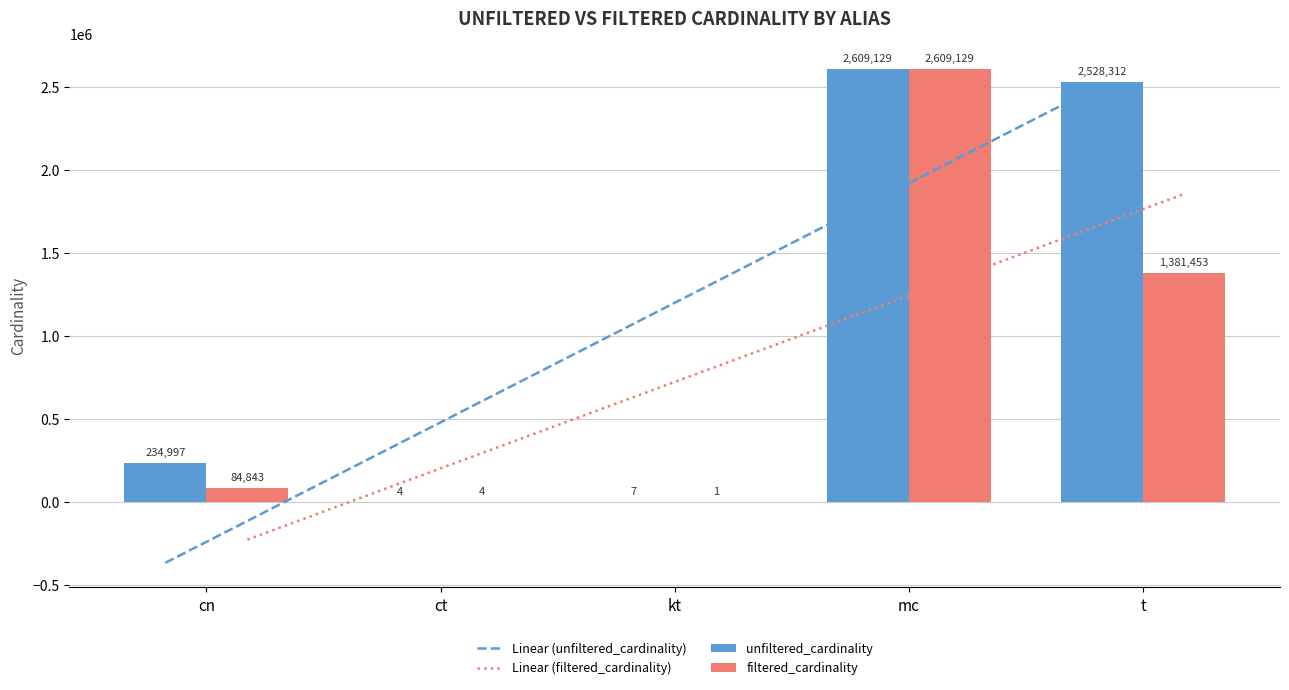

Between kt and mc, which series saw the biggest shift?

filtered_cardinality